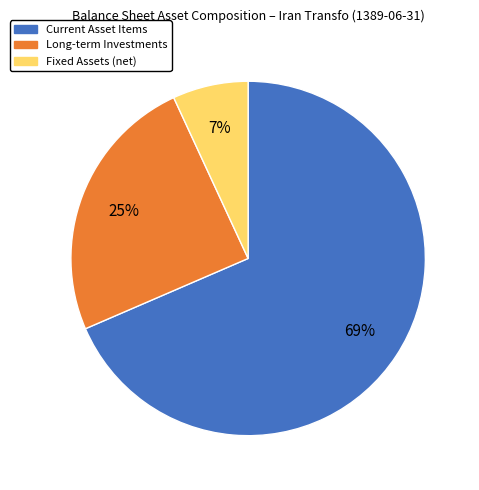

What percentage is the Long-term Investments slice, to the nearest percent?

25%